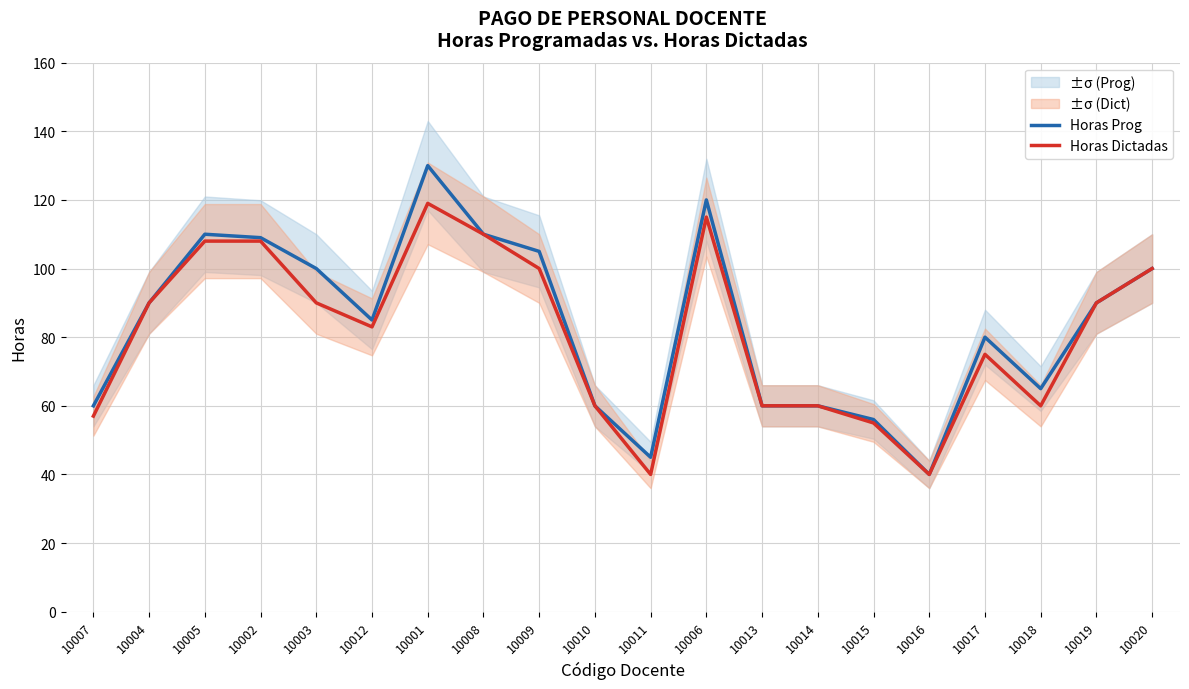

What is the average value of the Horas Prog series?

84